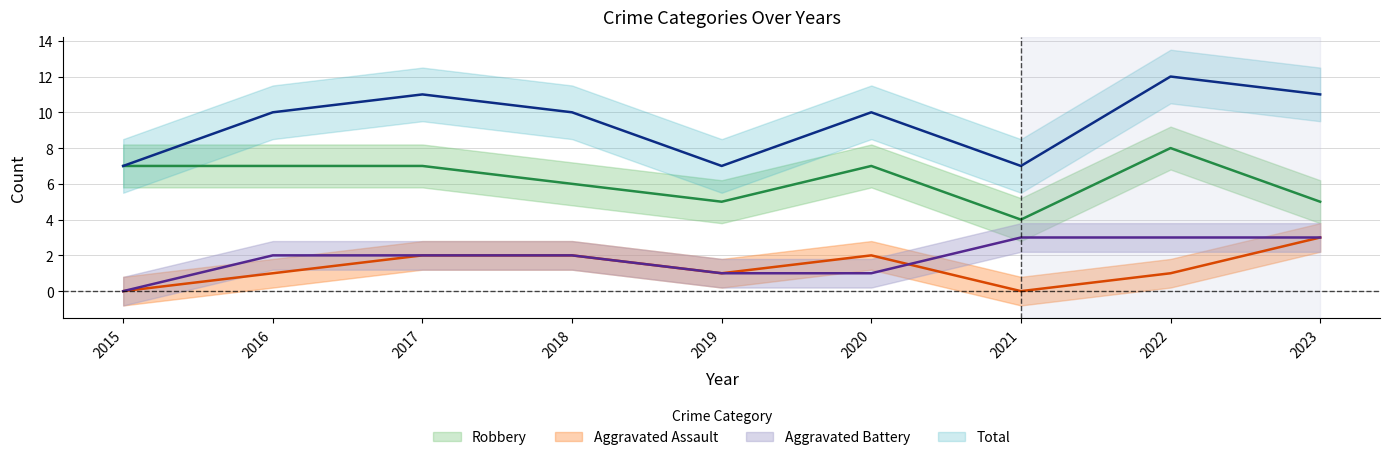

How many interior local peaks does the Aggravated Assault series have?

1